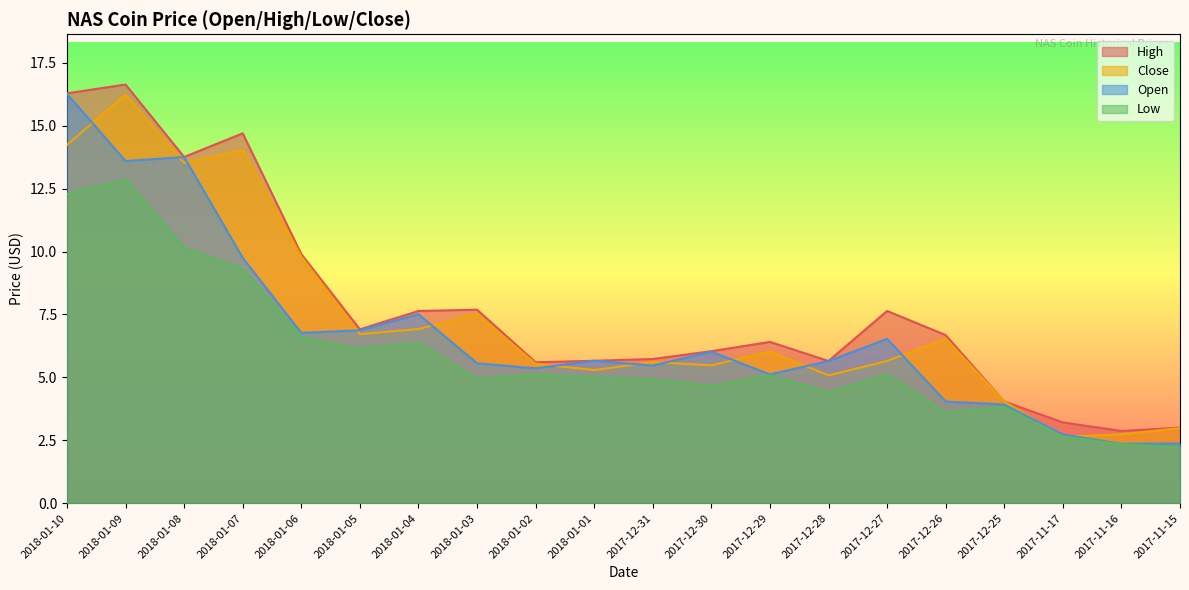

Reading left to right, list all the values displayed in this chart.

High: 16.3	16.6	13.8	14.7	9.9	6.9	7.6	7.7	5.6	5.7	5.7	6.0	6.4	5.7	7.6	6.7	4.0	3.2	2.9	3.0
Close: 14.2	16.2	13.5	14.0	9.8	6.7	6.9	7.5	5.5	5.3	5.6	5.5	6.0	5.1	5.7	6.5	4.0	2.6	2.7	3.0
Open: 16.3	13.6	13.8	9.8	6.8	6.9	7.5	5.6	5.4	5.7	5.5	6.0	5.1	5.7	6.5	4.0	3.9	2.7	2.4	2.4
Low: 12.3	12.9	10.2	9.3	6.6	6.1	6.4	5.0	5.1	5.0	4.9	4.7	5.1	4.4	5.1	3.6	3.8	2.6	2.3	2.2